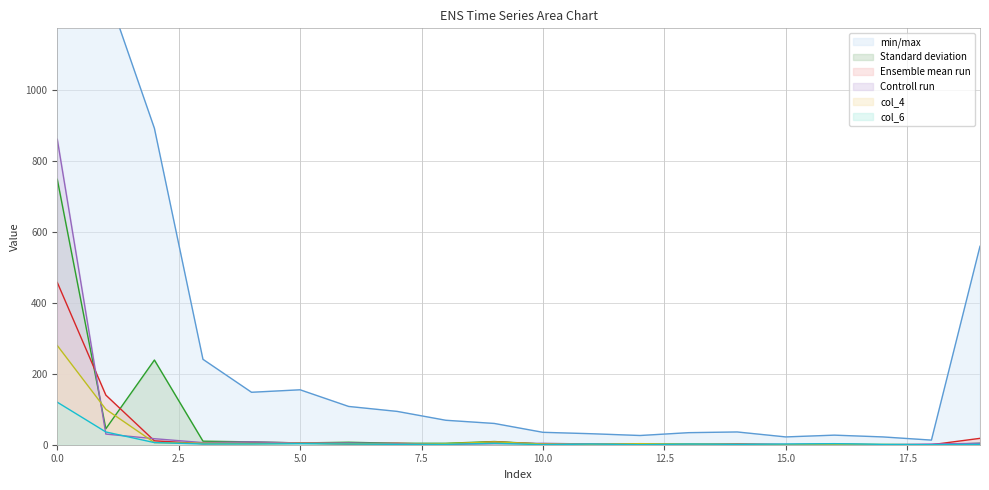

What is the highest value of the Controll run series?

862